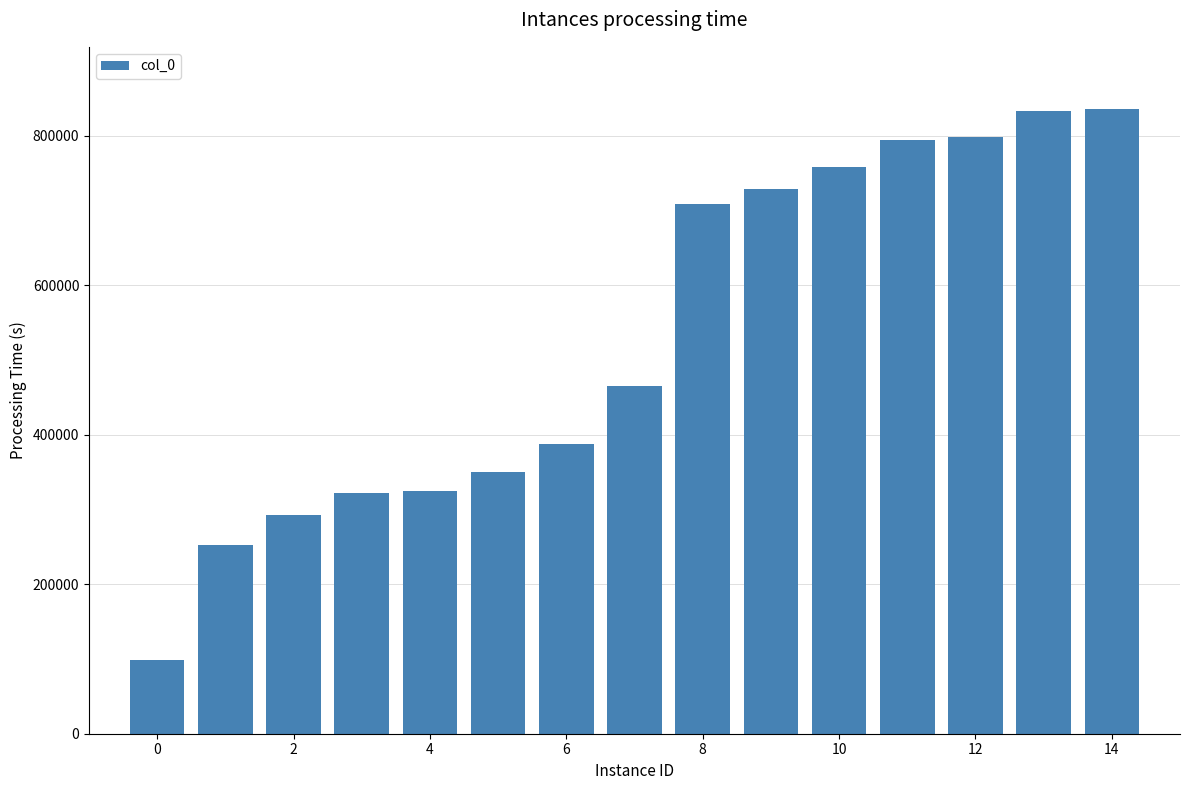

What is the difference between the maximum and minimum values?

736536